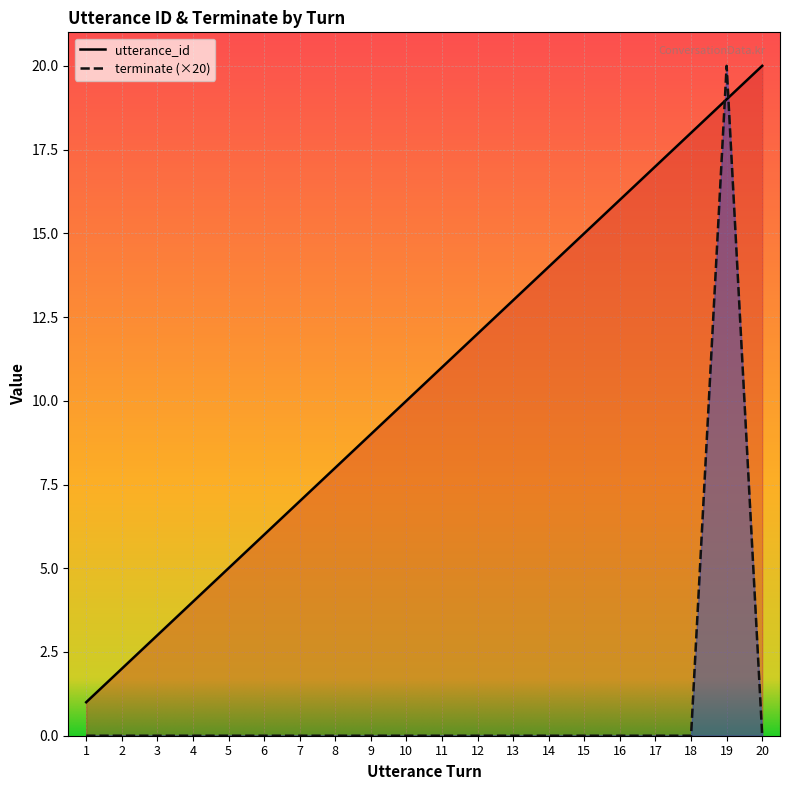

What is the minimum value for utterance_id?

1